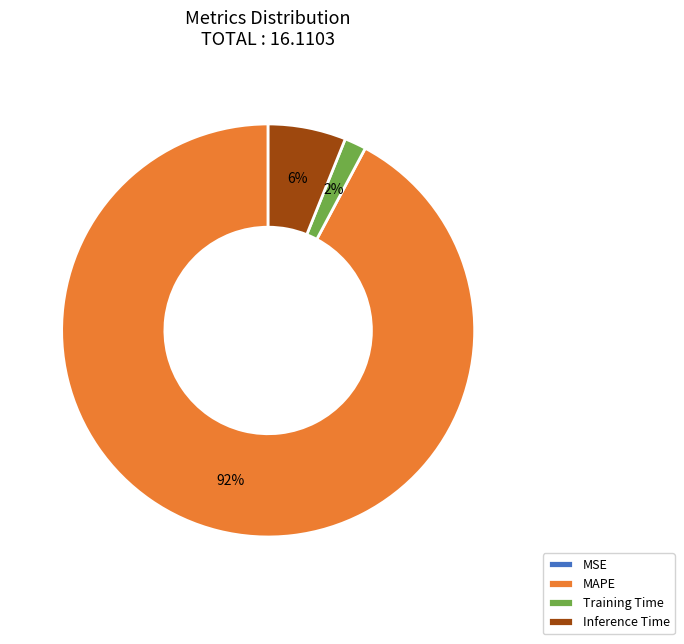

Is the sum of Inference Time and Training Time greater than half?

No